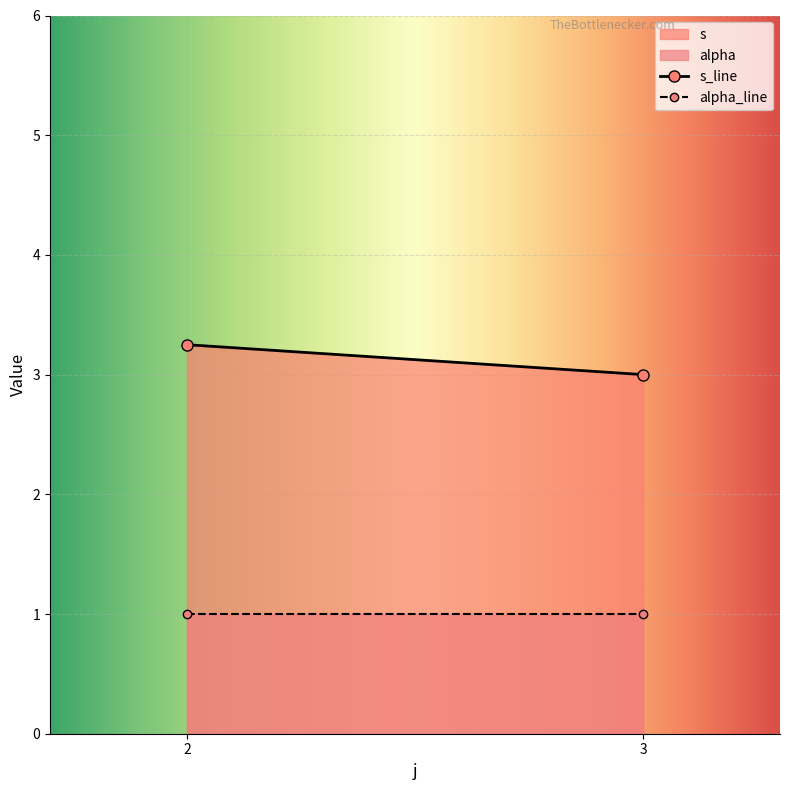

Which series has the largest total across all categories?

s